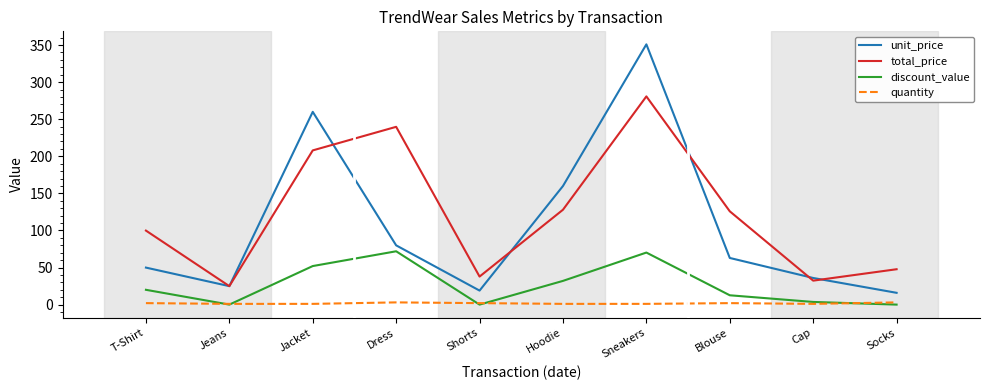

How many series are shown in this chart?

4